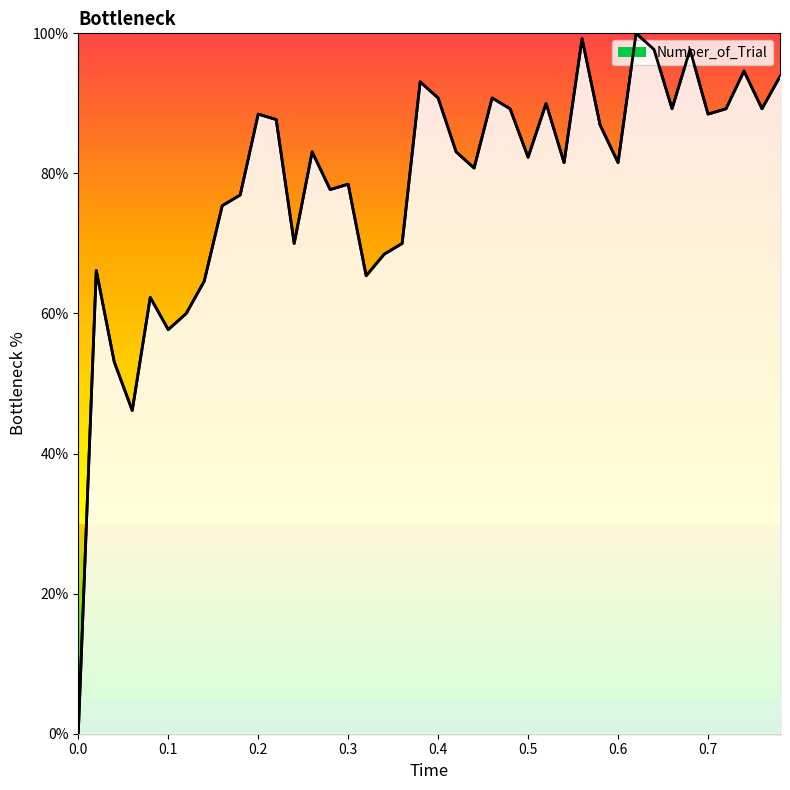

What is the difference between the maximum and minimum values?

100.0